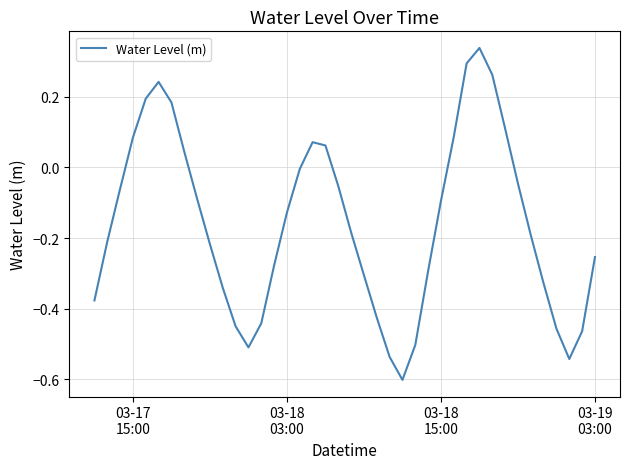

What is the smallest value displayed?

-0.6